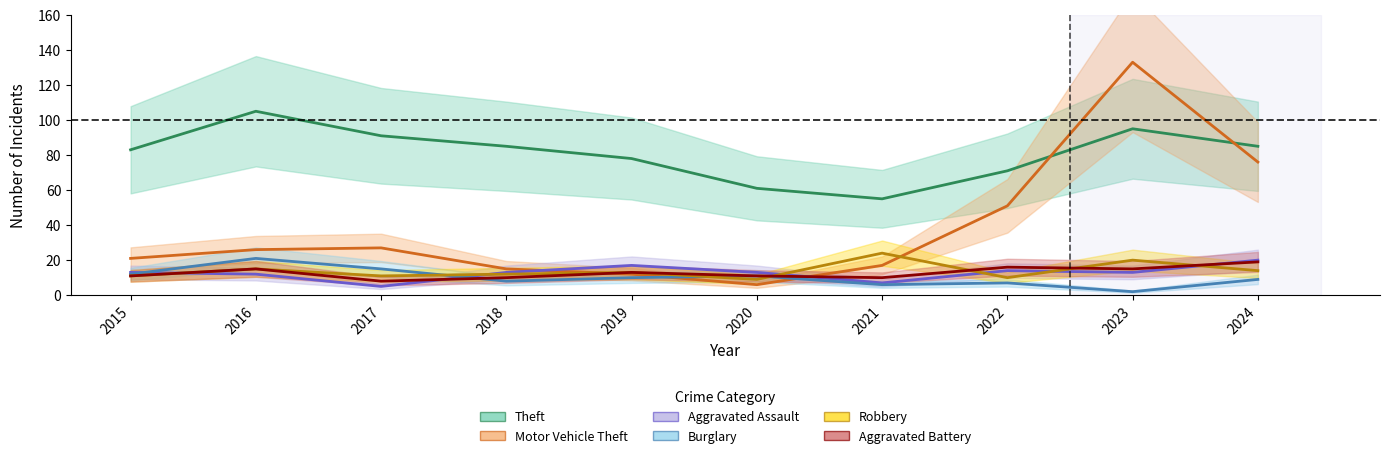

Reading left to right, transcribe all the data shown in this chart.

Theft: 83	105	91	85	78	61	55	71	95	85
Motor Vehicle Theft: 21	26	27	15	12	6	17	51	133	76
Aggravated Assault: 13	12	5	13	17	13	7	14	13	20
Burglary: 12	21	15	8	10	11	6	7	2	9
Robbery: 11	15	11	12	13	9	24	10	20	14
Aggravated Battery: 11	15	8	10	13	11	10	16	15	19